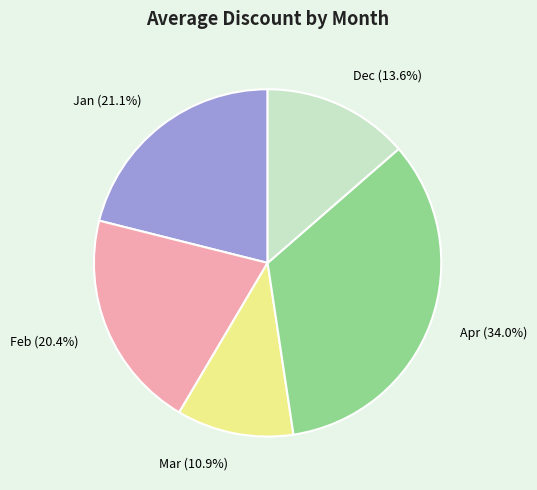

The Mar slice represents 11% of the pie. True or false?

True